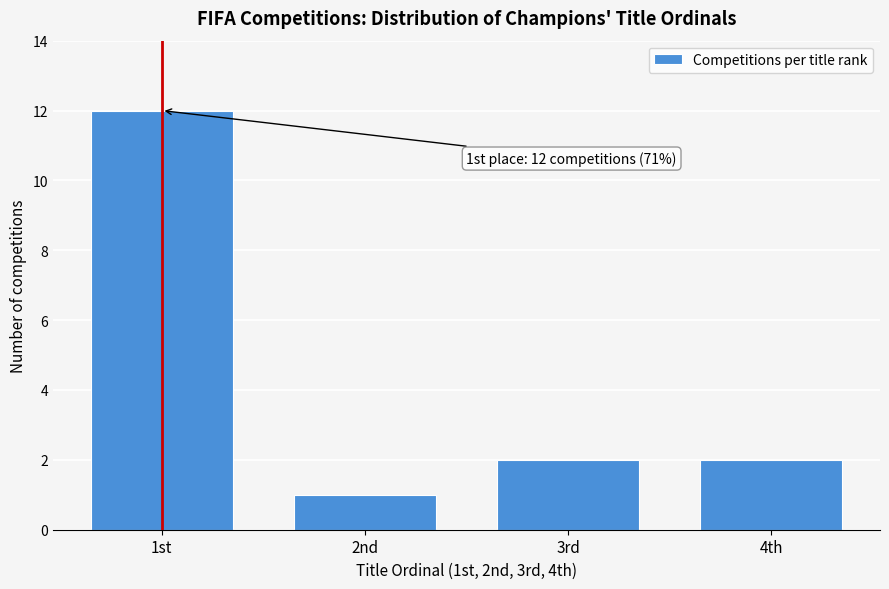

Reading left to right, transcribe all the data shown in this chart.

12	1	2	2